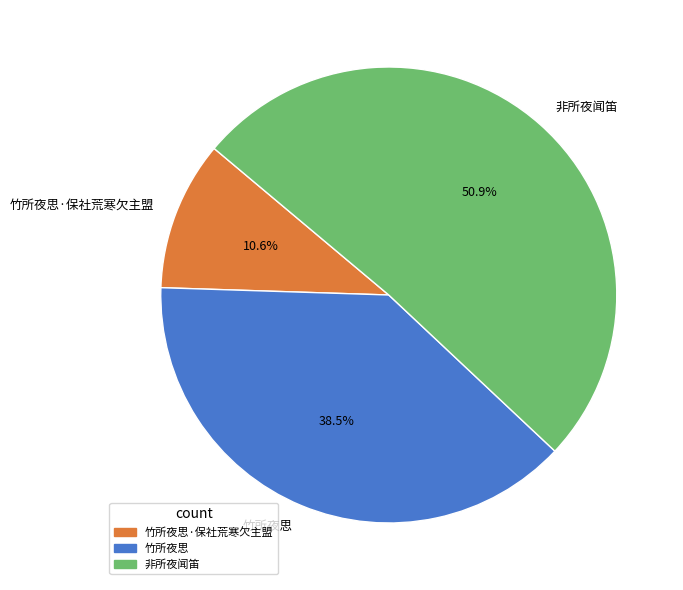

The 竹所夜思·保社荒寒欠主盟 slice represents 2% of the pie. True or false?

False